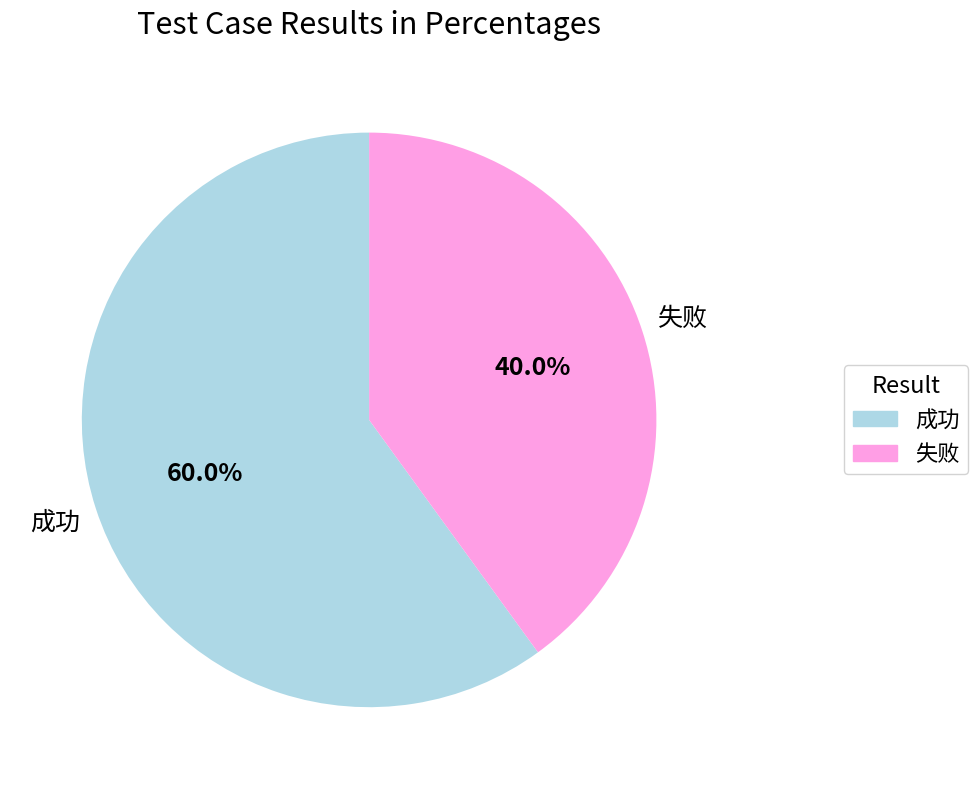

To the nearest percent, what is the average slice percentage?

50%